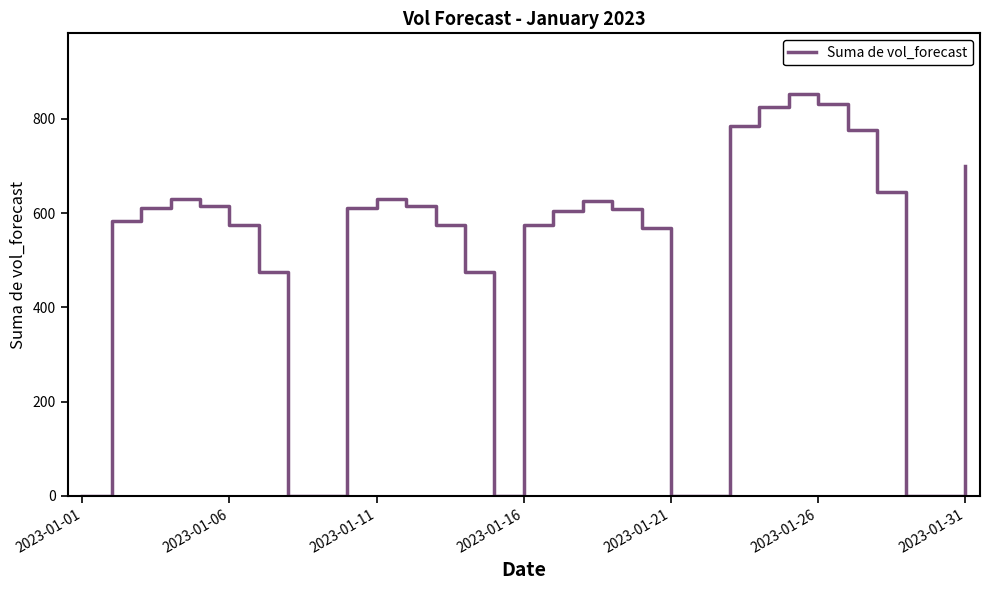

How many distinct data groups are displayed?

1